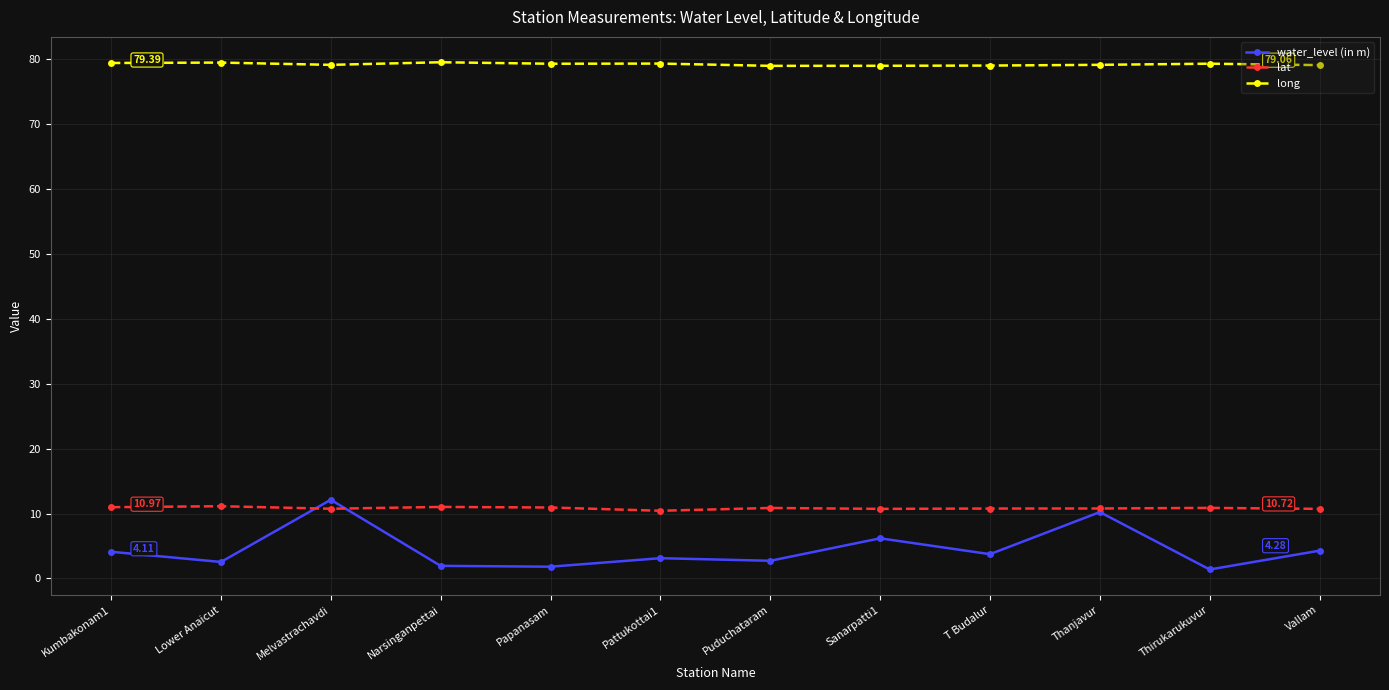

Rank the series at Pattukottai1 from lowest to highest value.

water_level (in m), lat, long